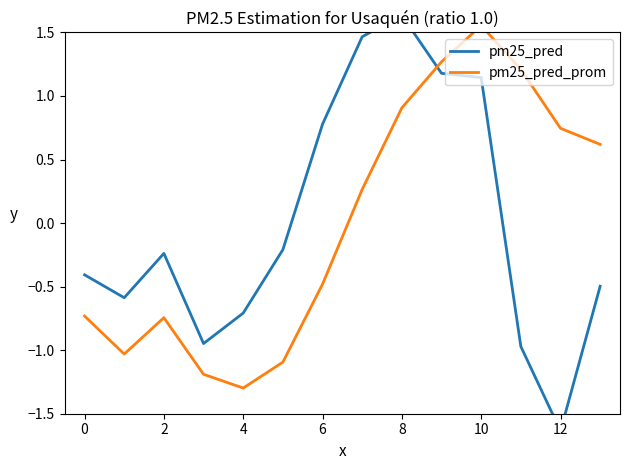

After their last crossing, which series has the higher values: pm25_pred_prom or pm25_pred?

pm25_pred_prom